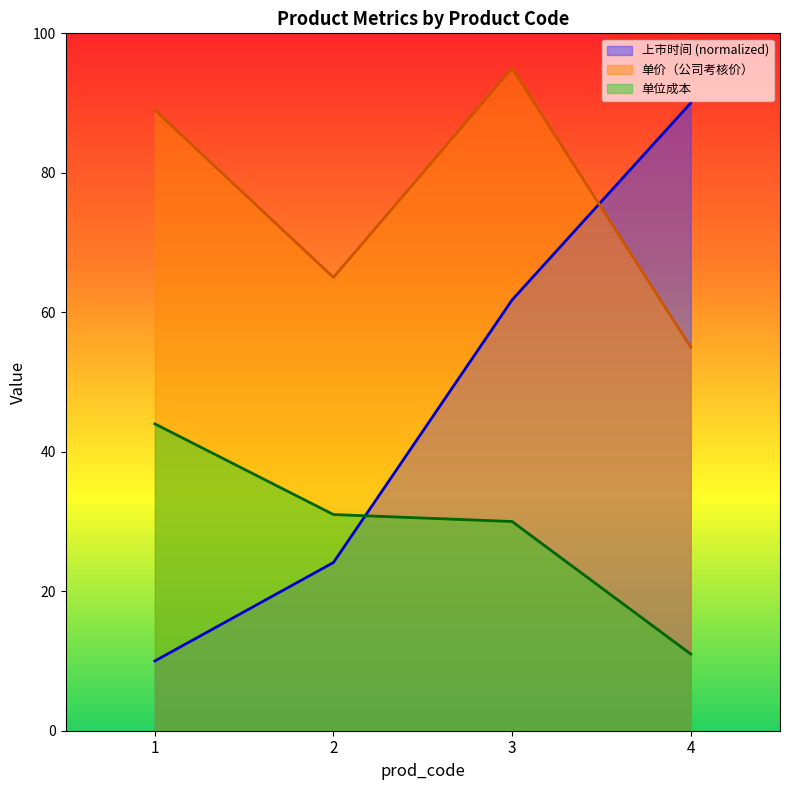

At which label does 单位成本 reach its peak?

1